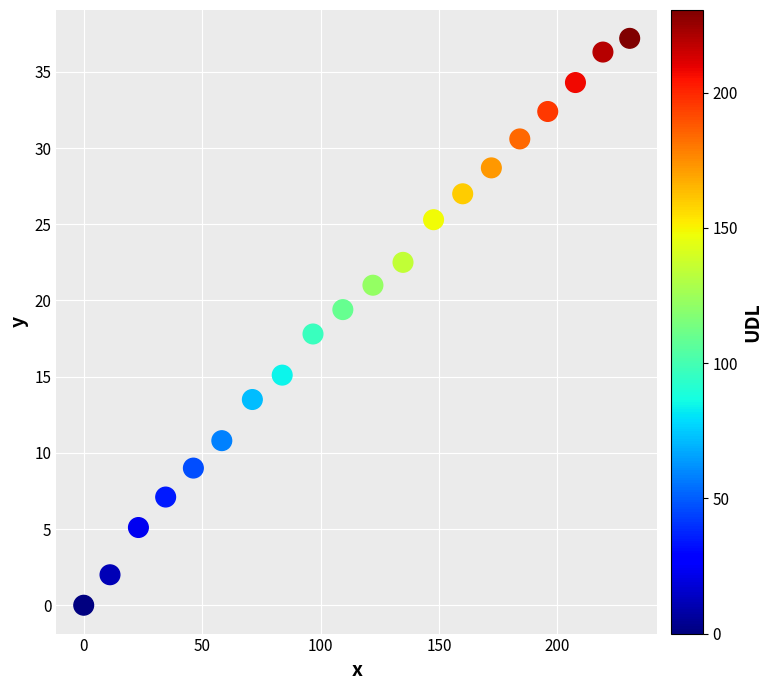

What is the range of Y values (max minus min)?

37.2